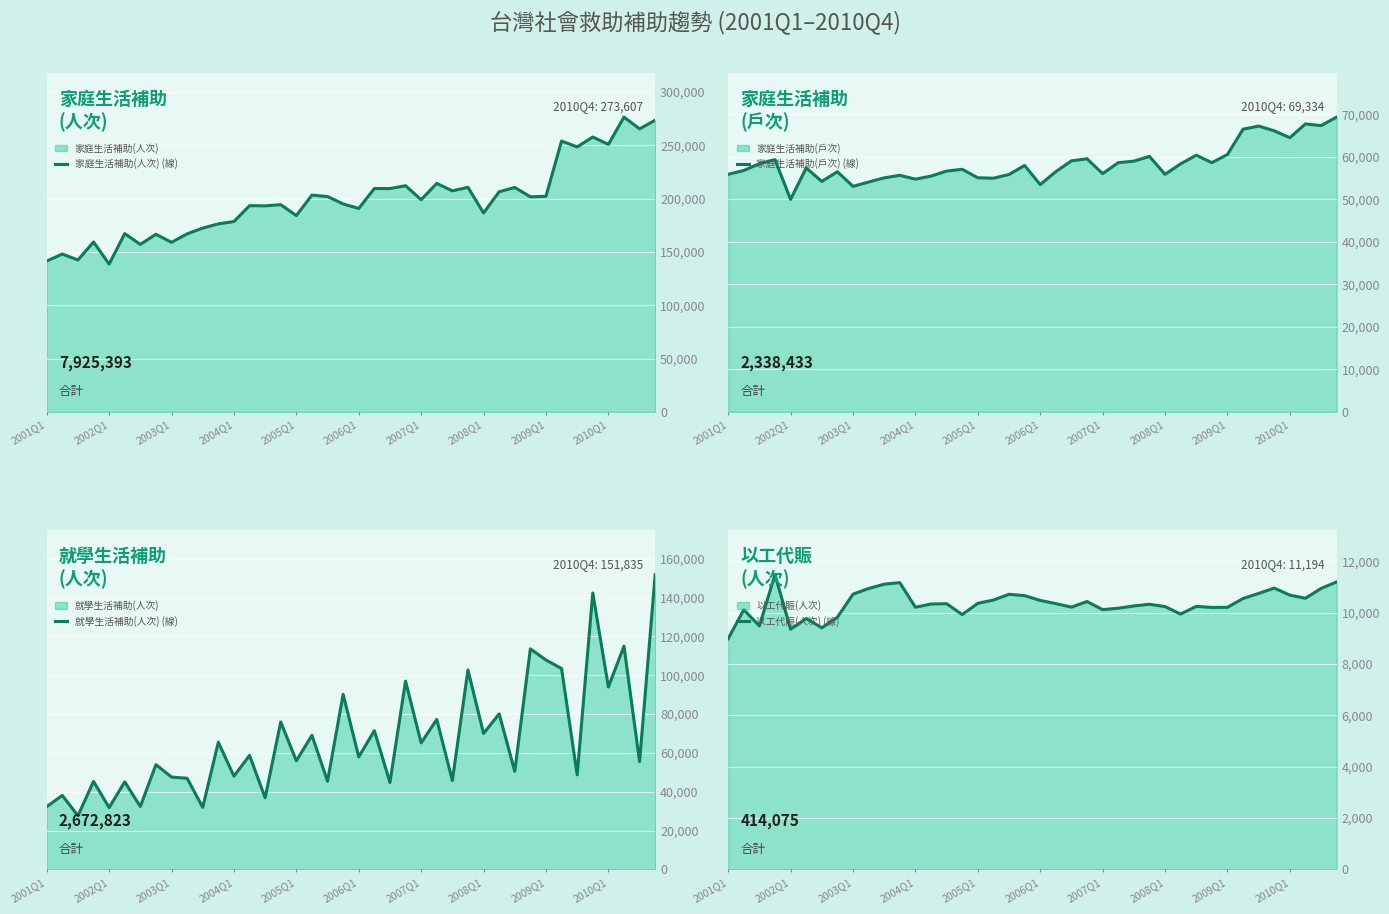

What is the average value of the 就學生活補助(人次) (線) series?

66821